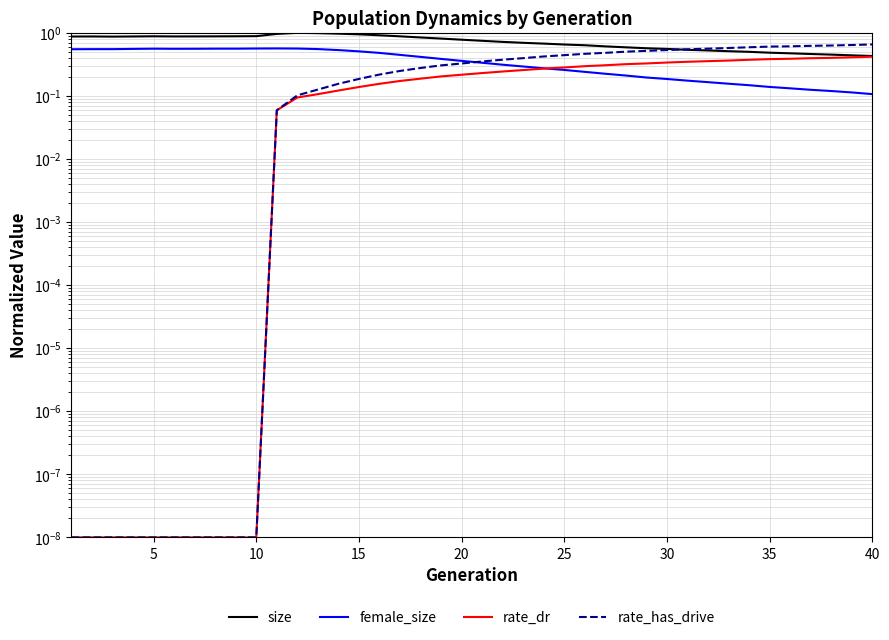

Which has a higher value, 9 or 35?

9